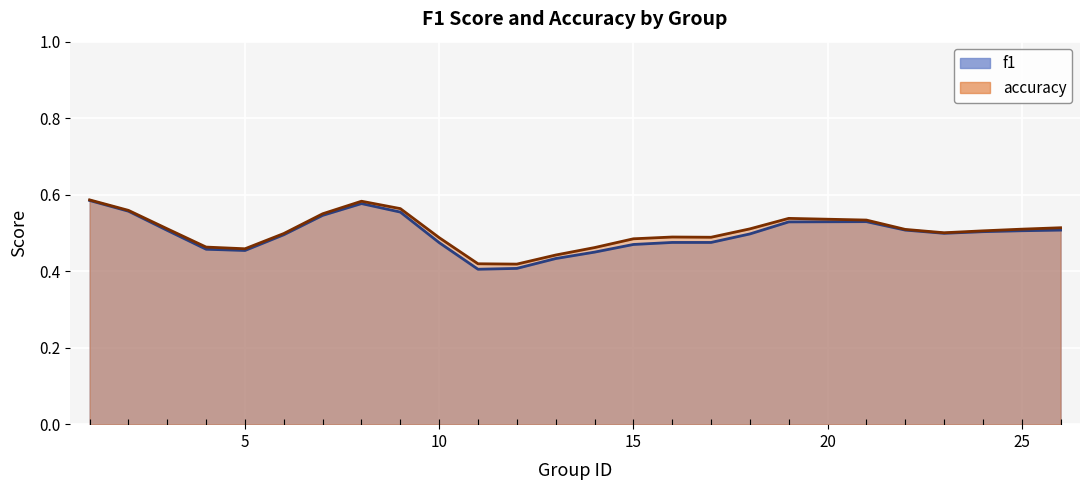

What is the sum of all accuracy values?

12.6